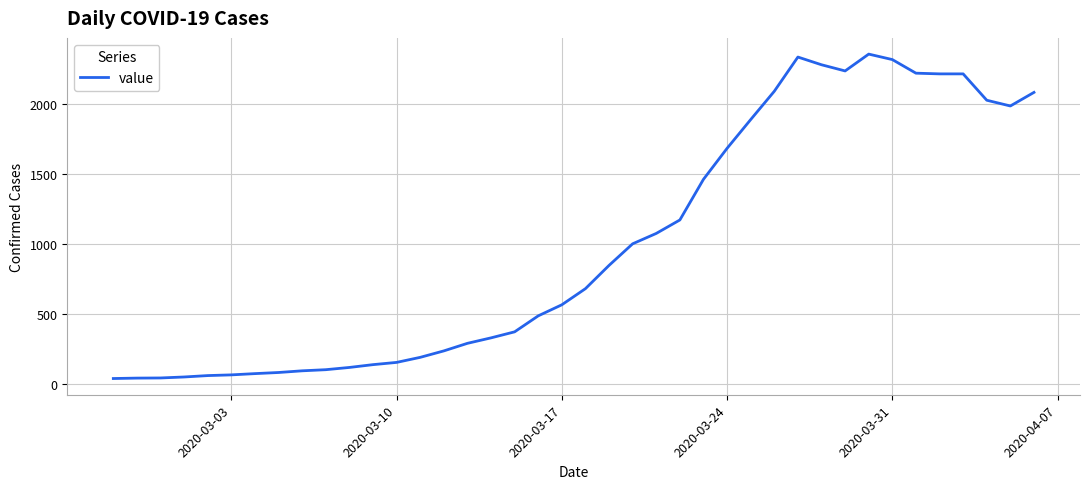

What is the difference between the maximum and minimum values?

2314